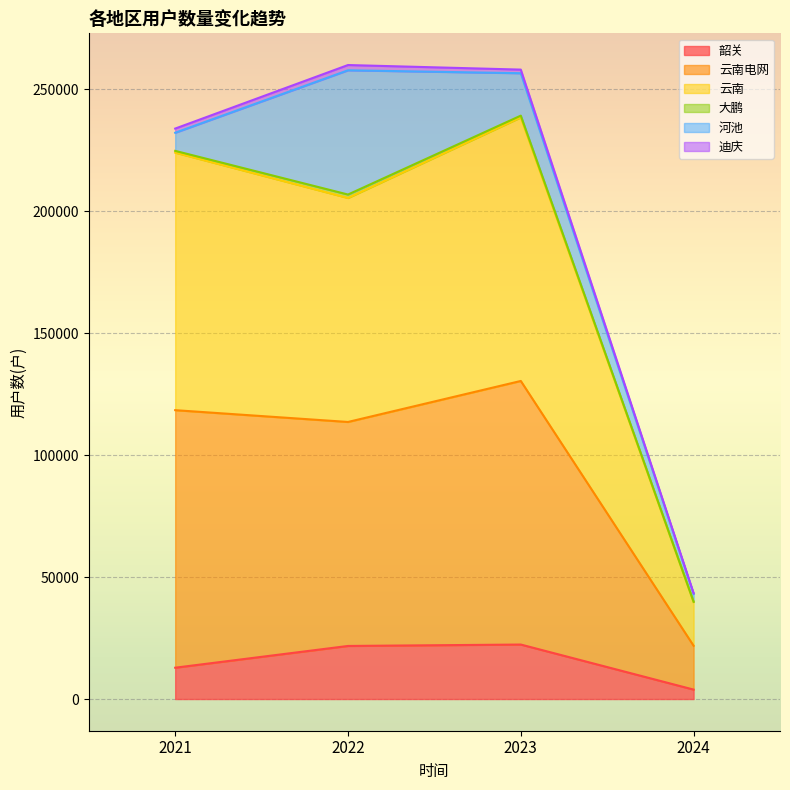

True or false: 云南 and 韶关 cross at least once.

False